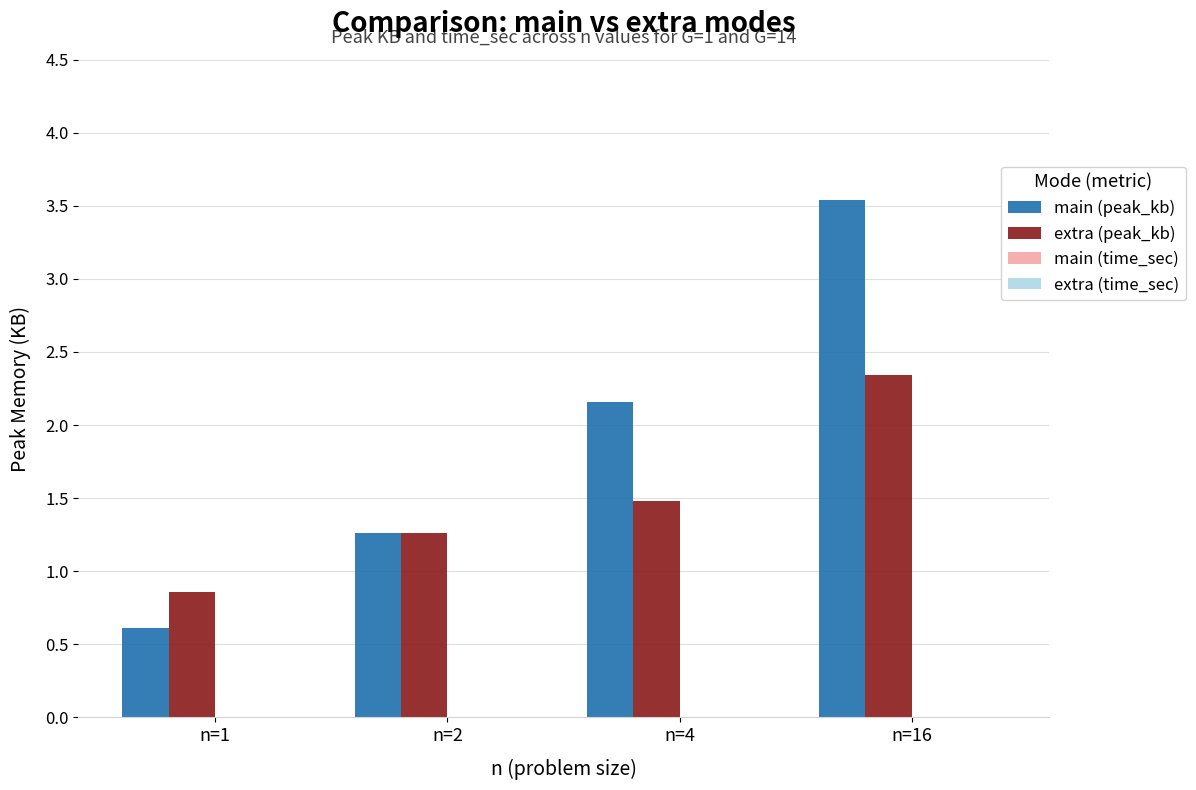

Which series has the largest total across all categories?

main (peak_kb)